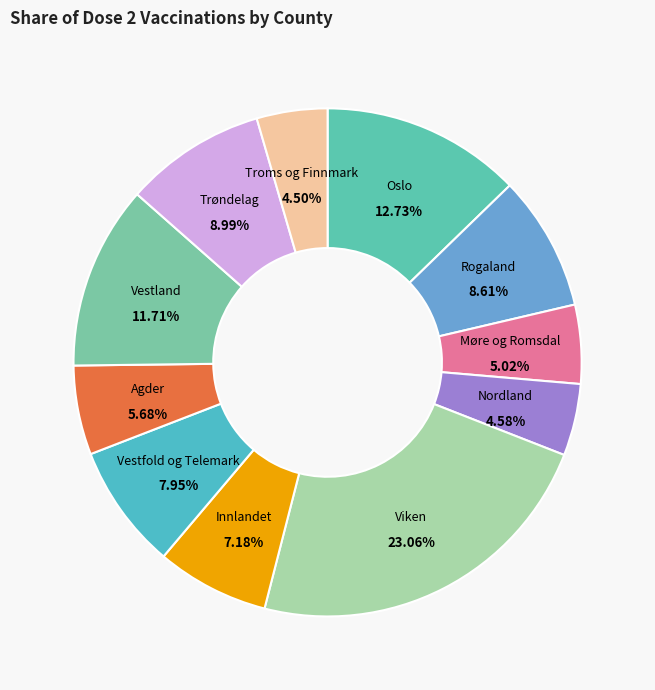

Combined, what portion of the pie is Agder and Trøndelag?

14.7%